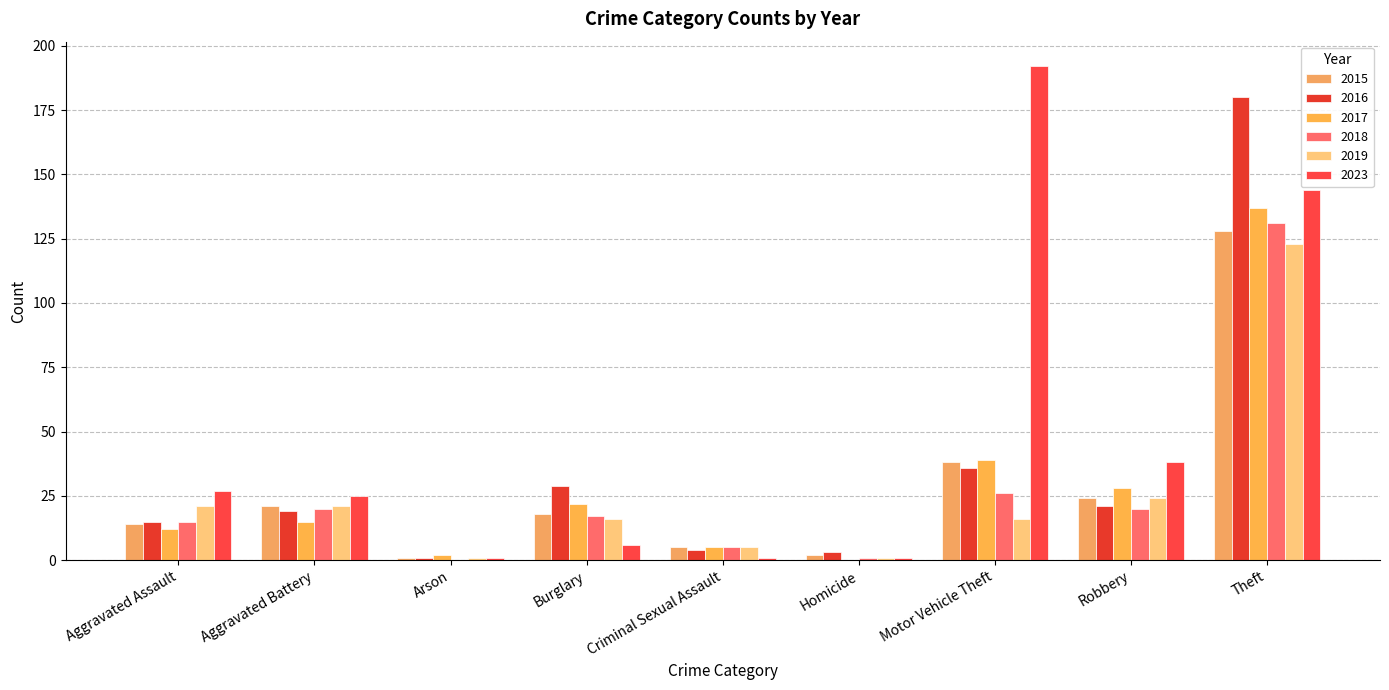

At which label does 2023 reach its minimum?

Arson